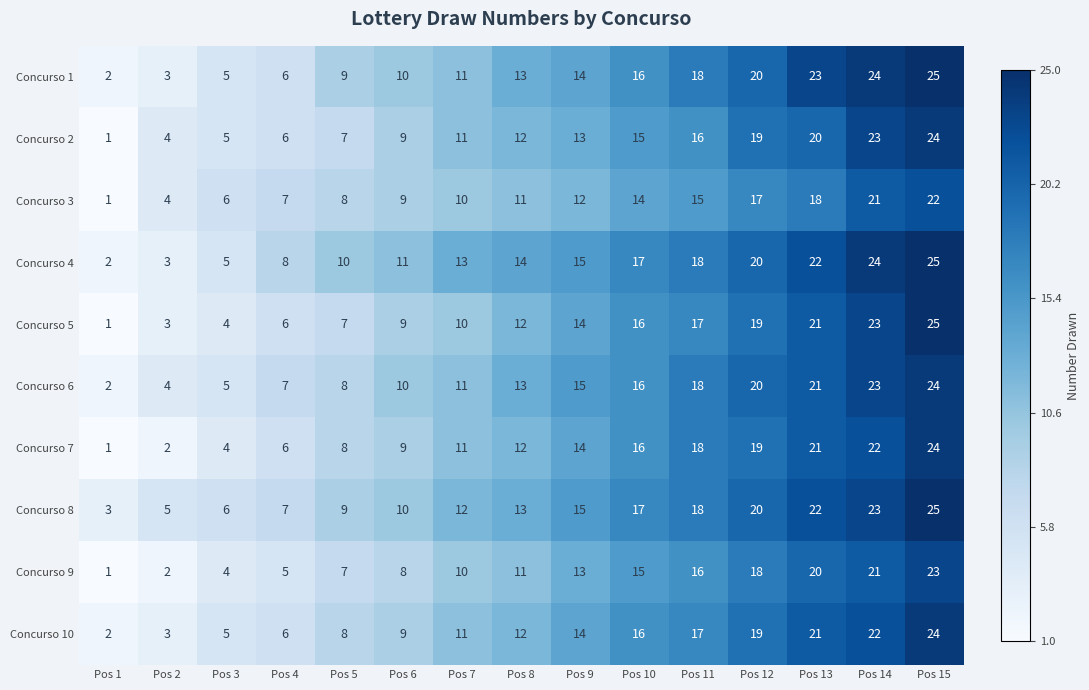

At which category is the sum across all series the highest?

Pos 15